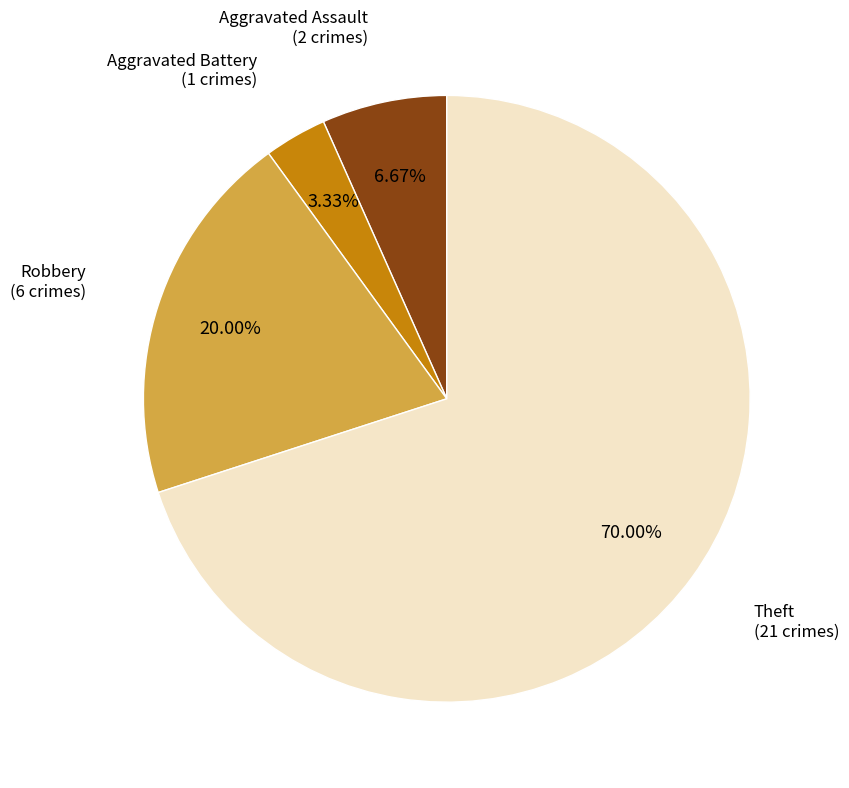

Is there a majority slice in this chart?

Yes